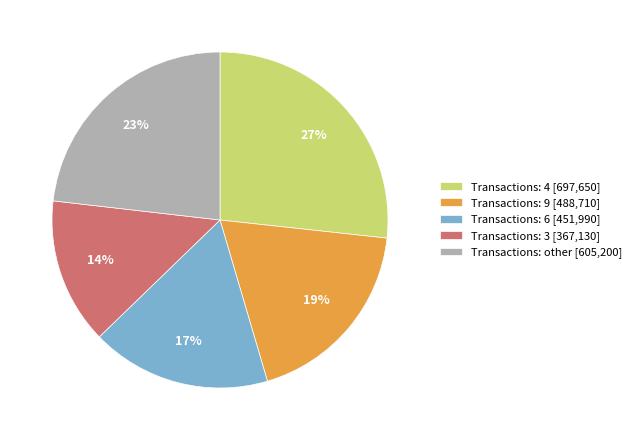

Is the sum of Transactions: 3 [367,130] and Transactions: 6 [451,990] greater than half?

No